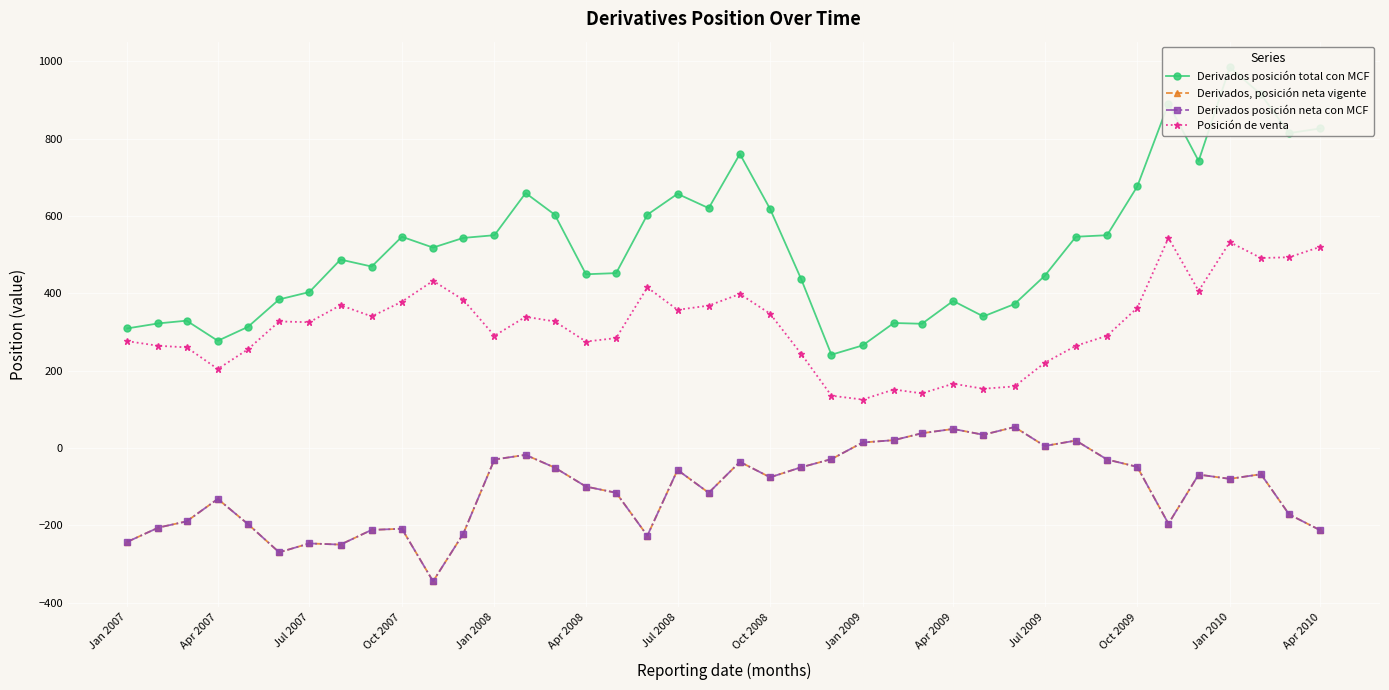

The value of Derivados posición total con MCF at Apr 2007 is 79. True or false?

False